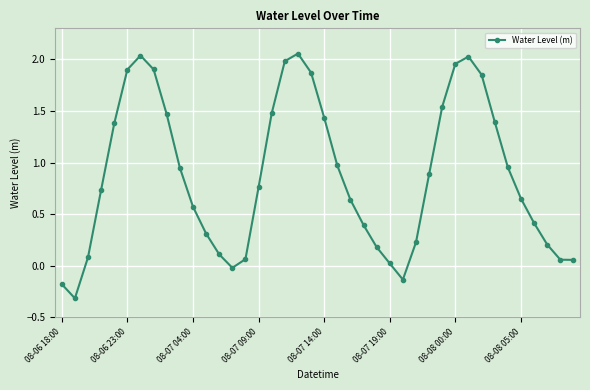

What is the minimum value shown in the chart?

-0.3